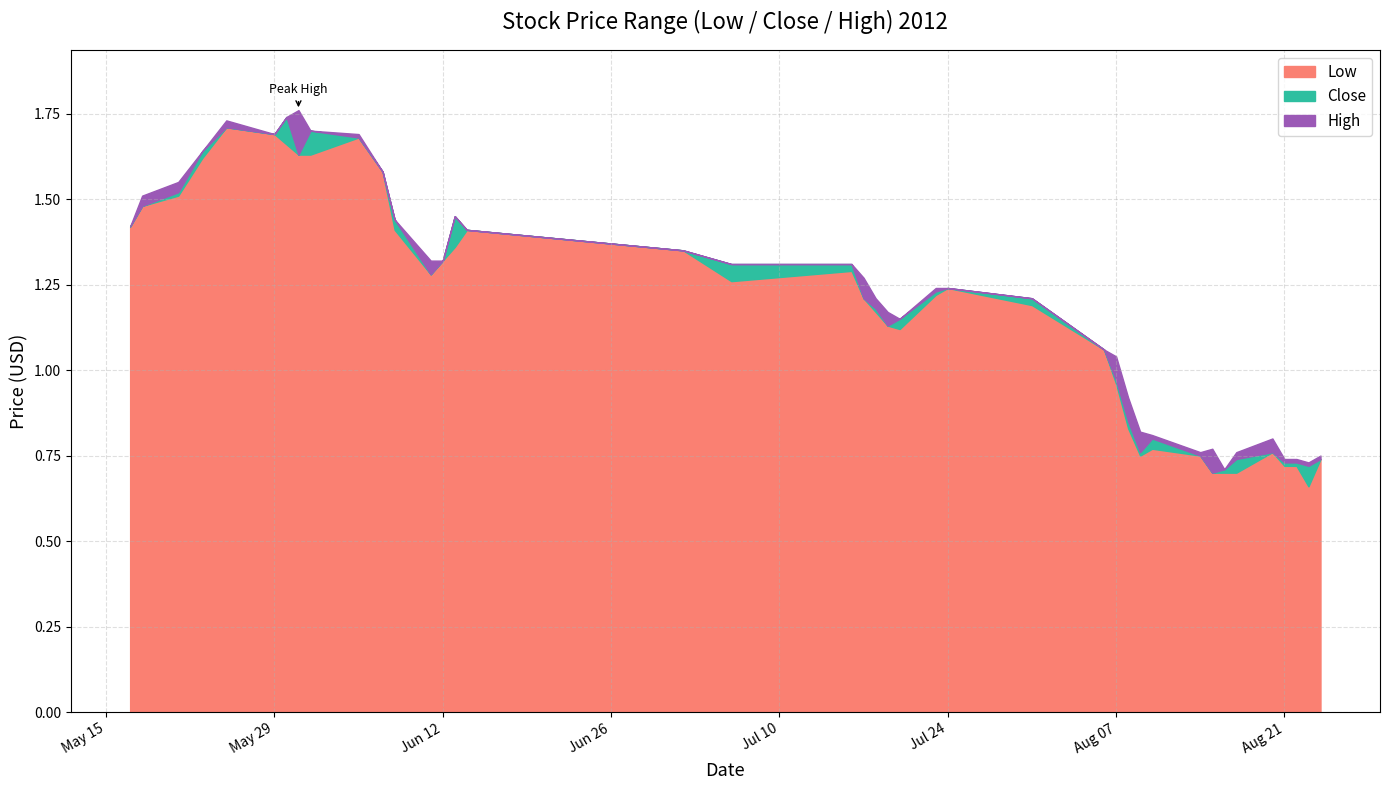

What is the maximum value for Close?

1.7